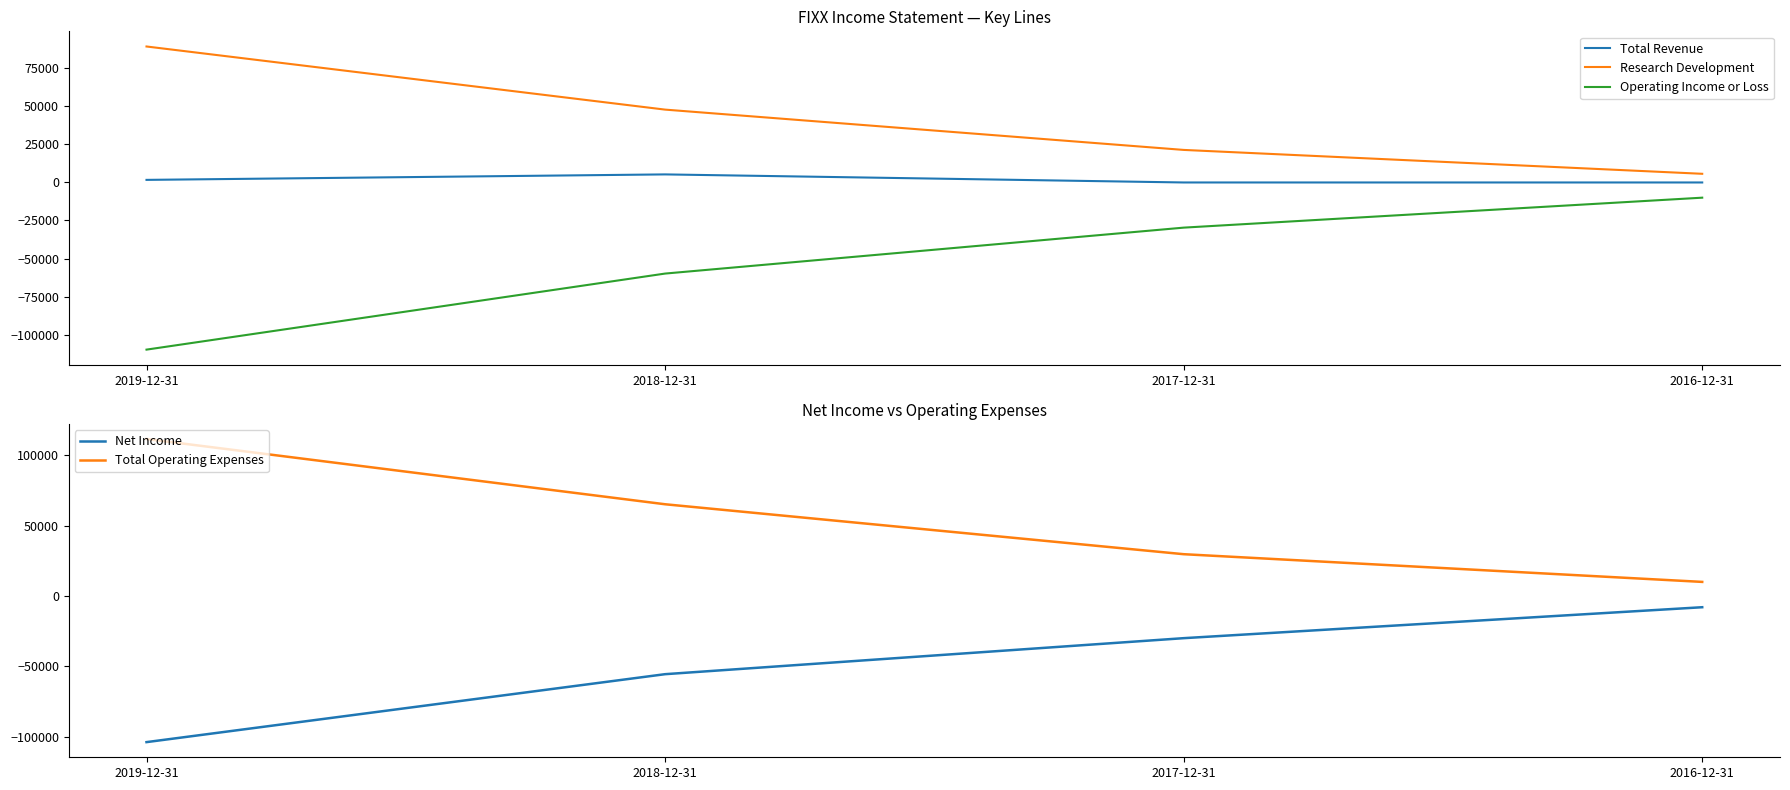

True or false: Operating Income or Loss and Research Development intersect in this chart.

False